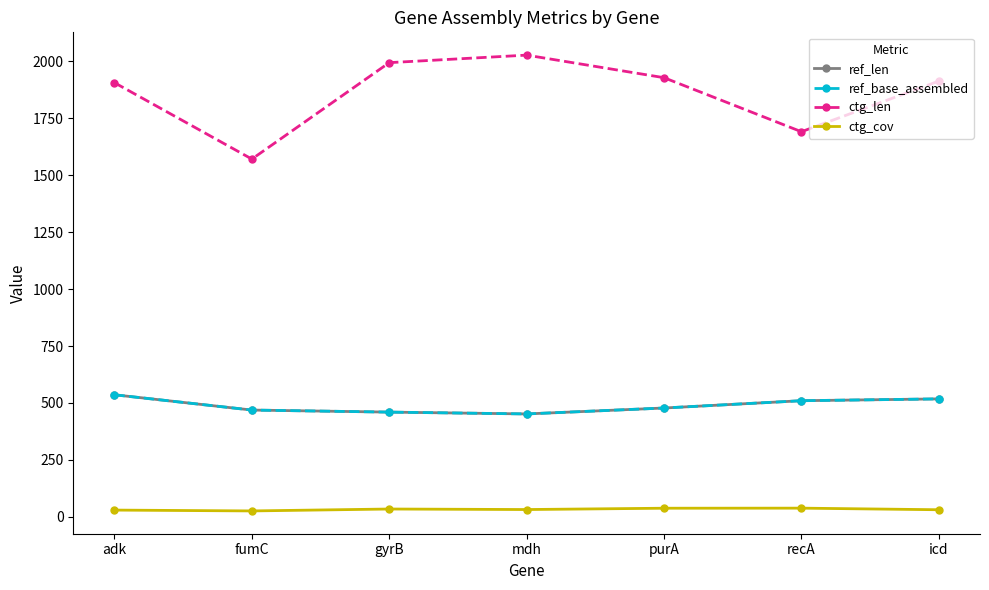

The value of ctg_cov at purA is 14.2. True or false?

False